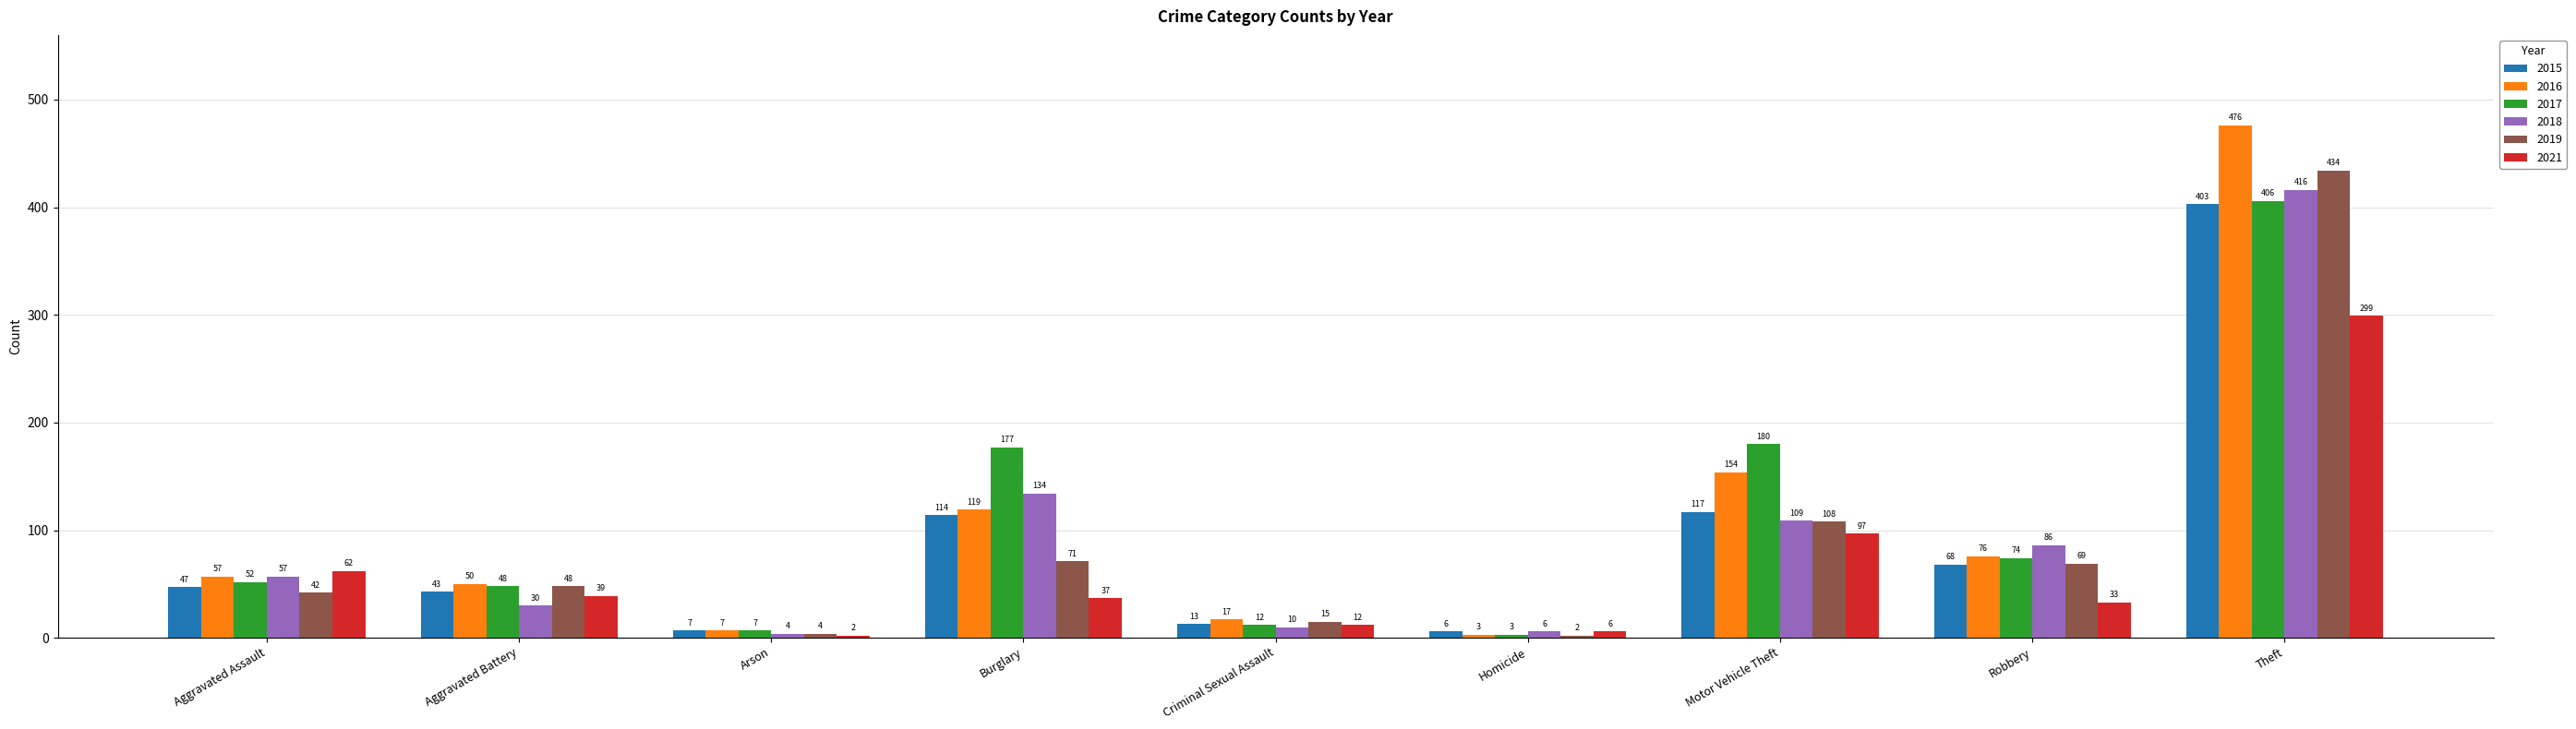

Are the bars horizontal?

No